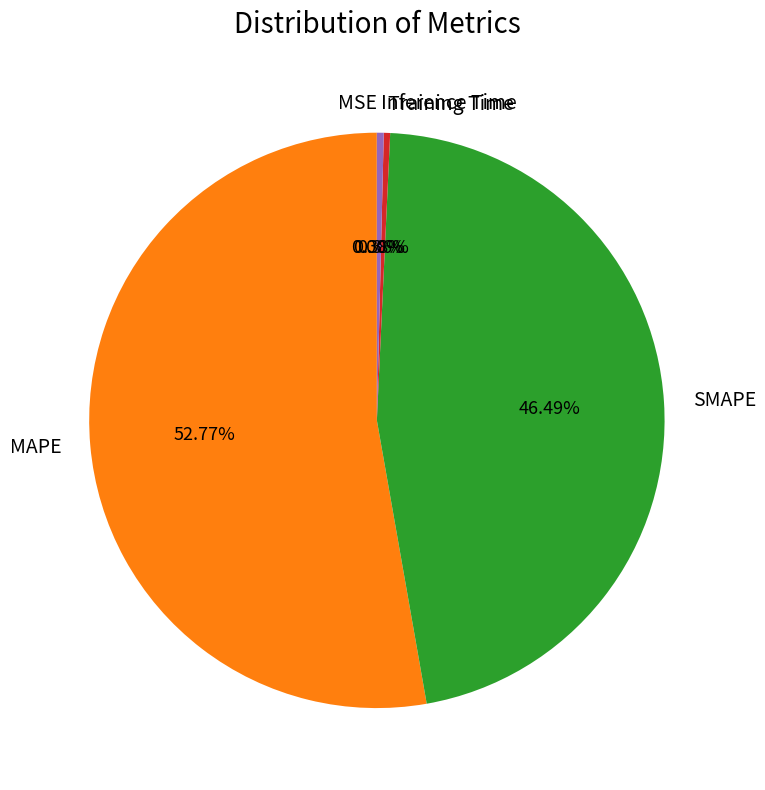

What is the largest slice in the pie chart?

MAPE